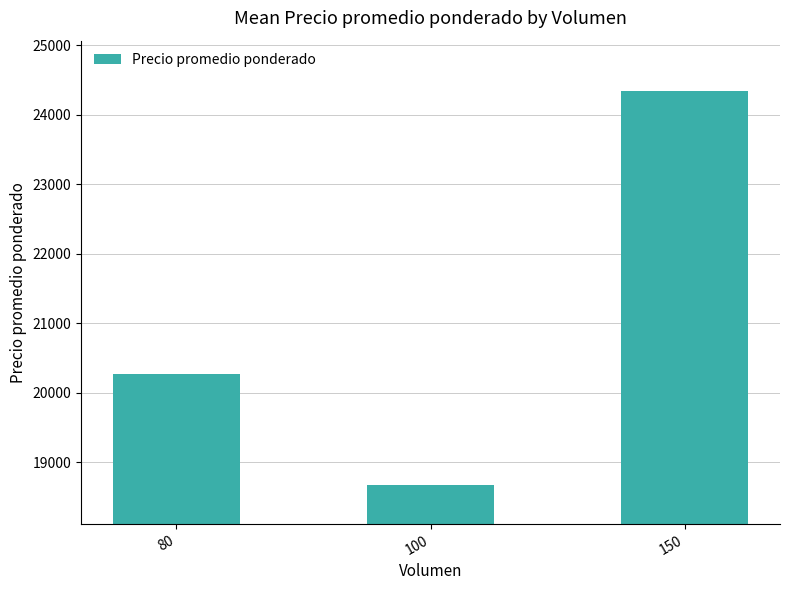

Which has a higher value, 100 or 150?

150